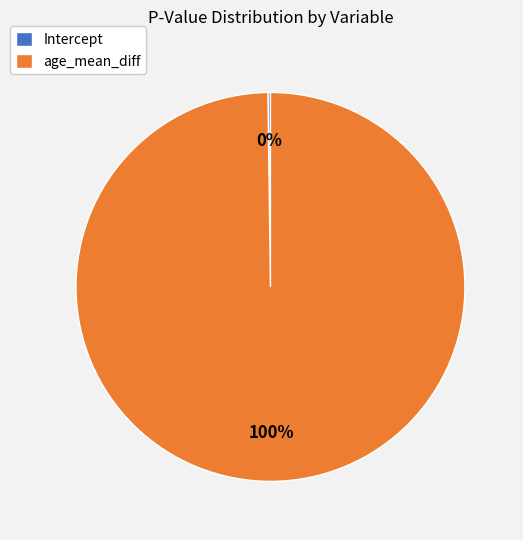

Which slice is the largest?

age_mean_diff